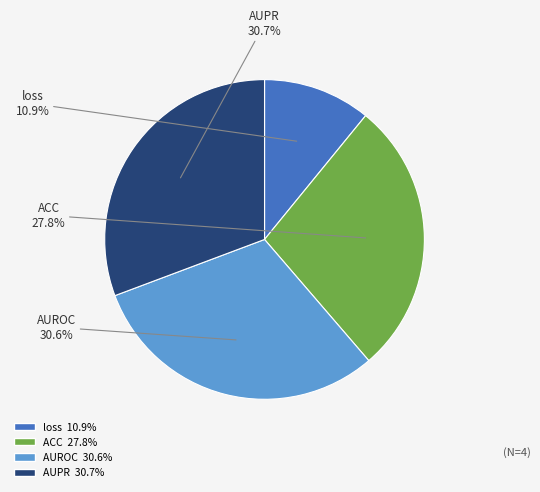

Between AUROC and ACC, which is larger?

AUROC